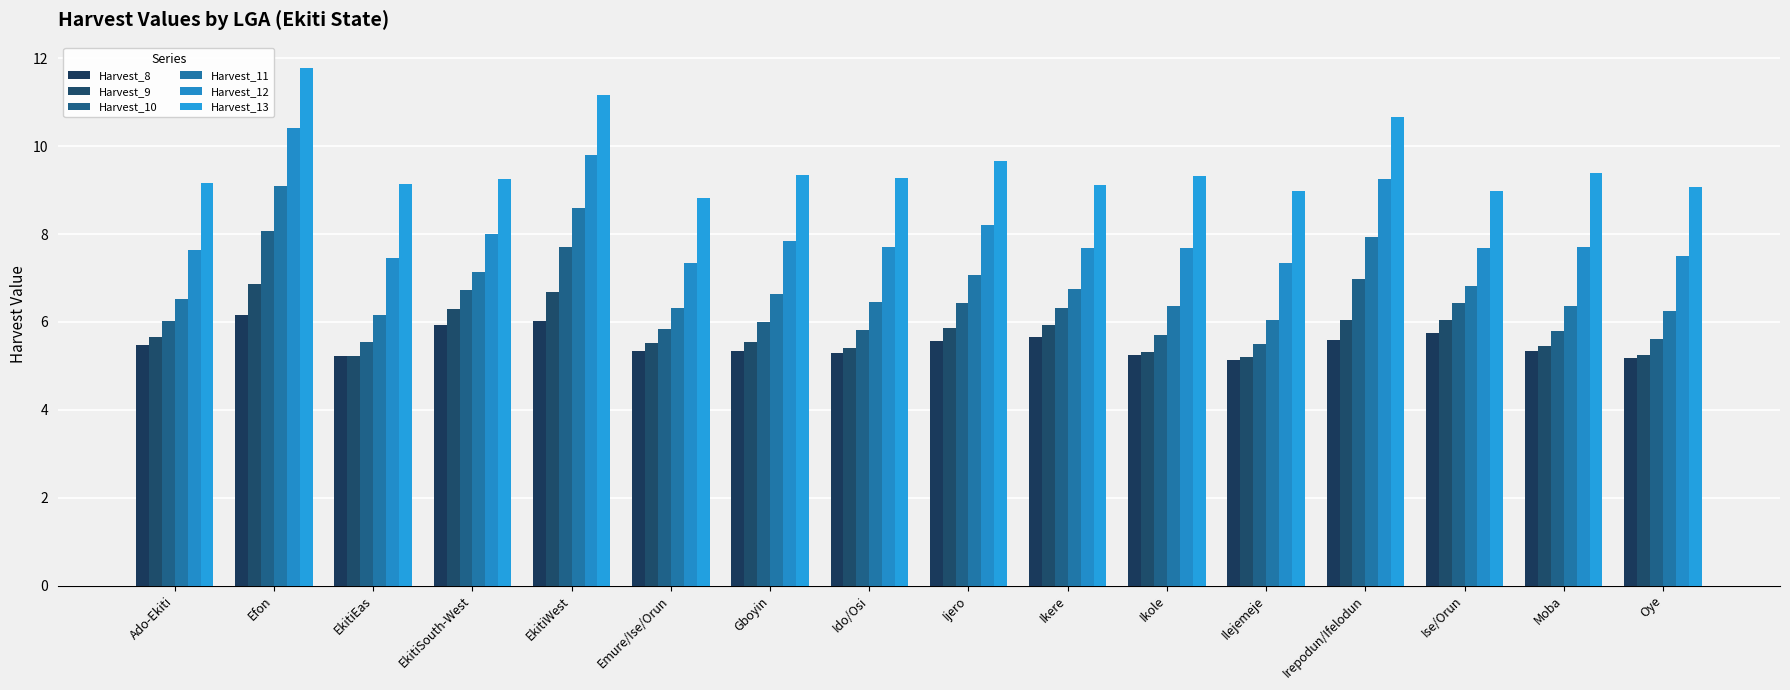

Does the chart contain stacked bars?

No